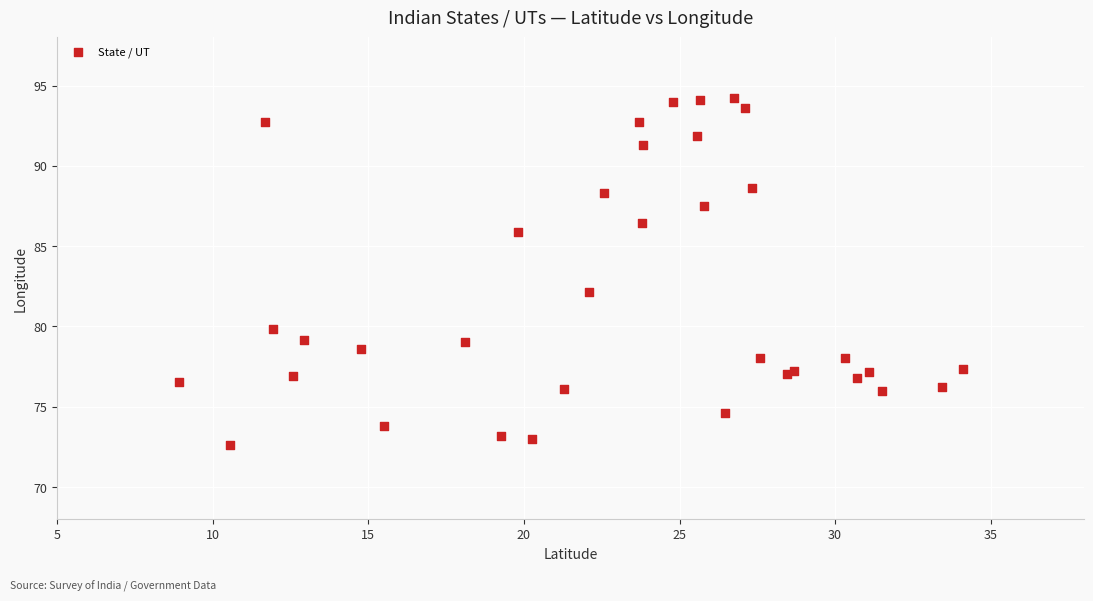

What Y value in the scatter plot is closest to 83?

82.2